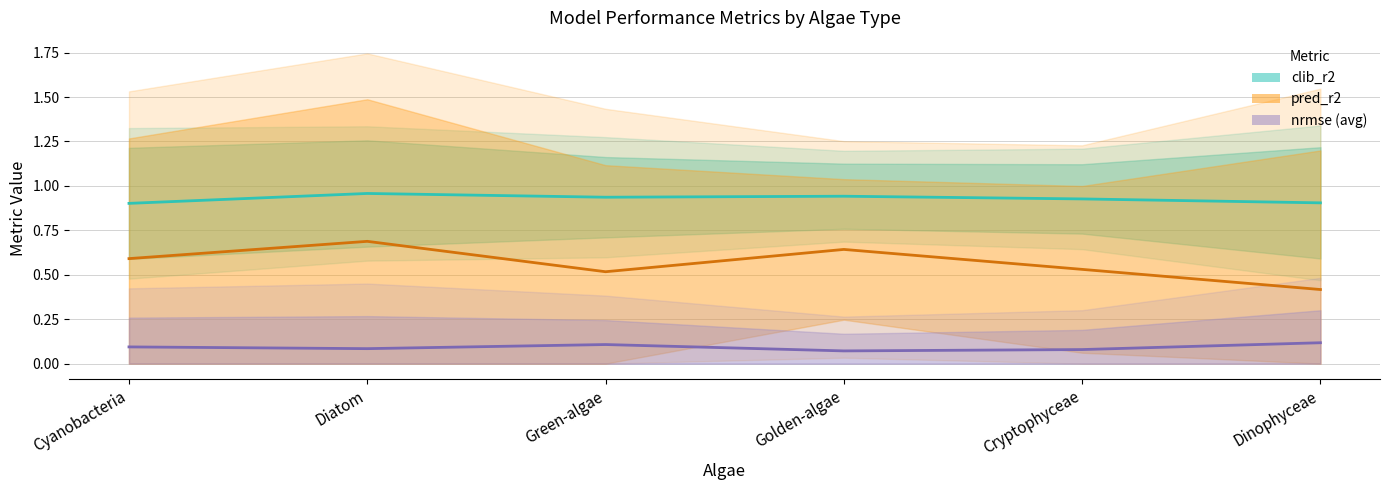

Between Cyanobacteria and Cryptophyceae, which series saw the biggest shift?

pred_r2